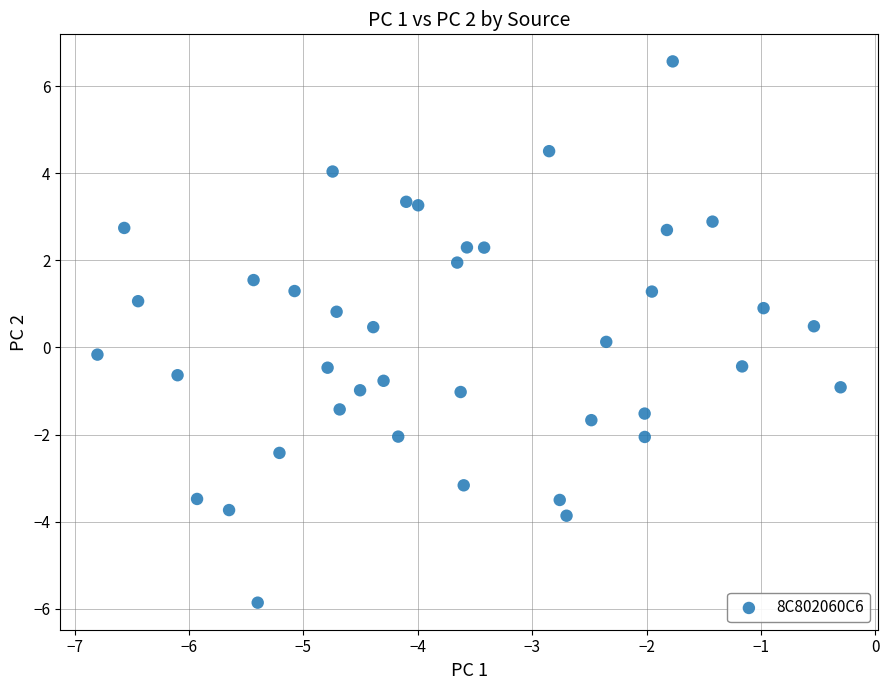

What is the range of X values (max minus min)?

6.5